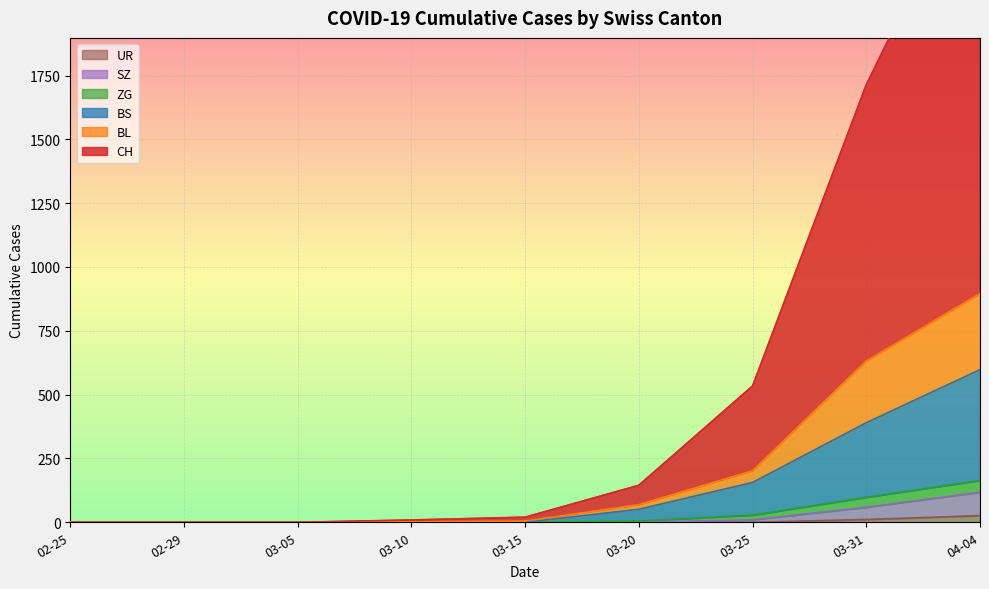

Is the value of UR at 02-25 greater than the value of BL at 03-20?

No